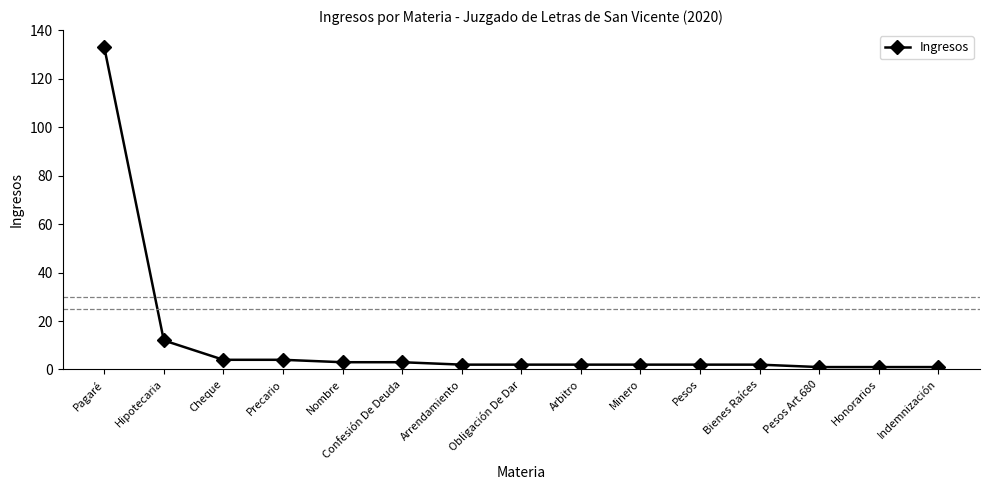

The value at Cheque is 4. True or false?

True